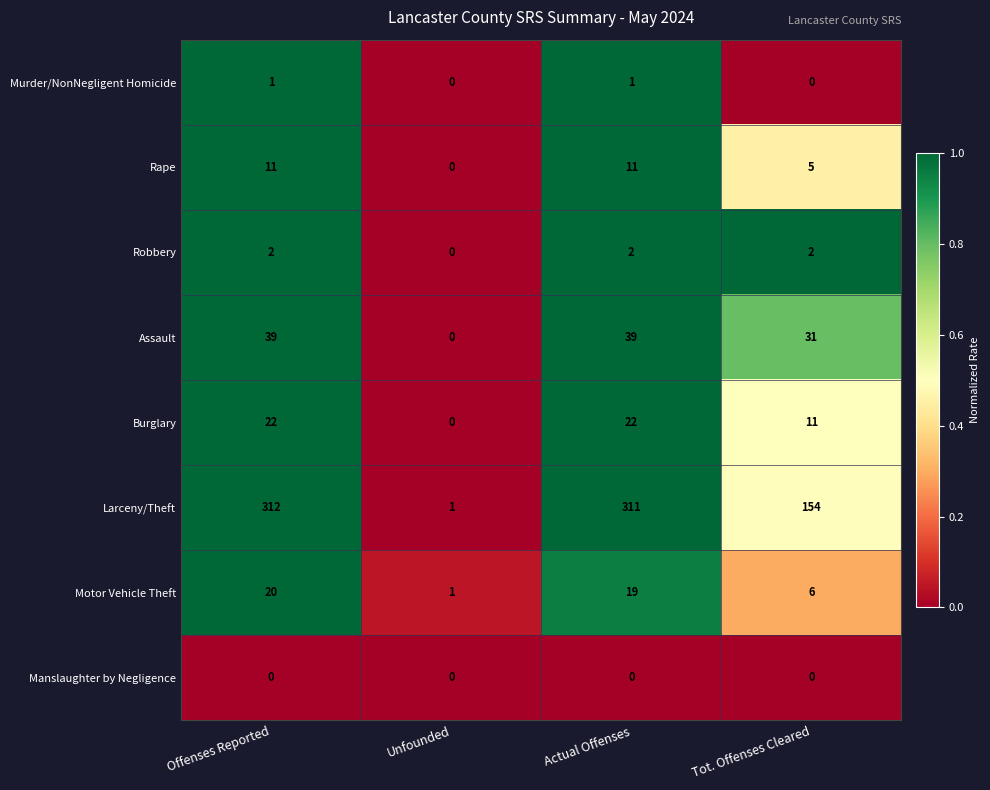

Is it true that Robbery equals 2 at Offenses Reported?

True